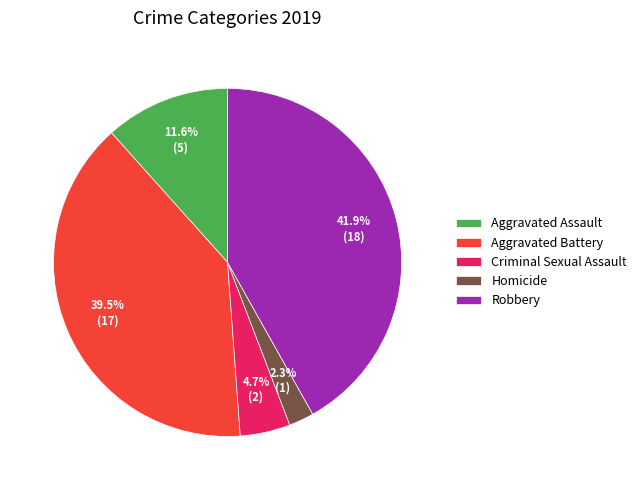

Is it true that Homicide is 2% of the pie?

True